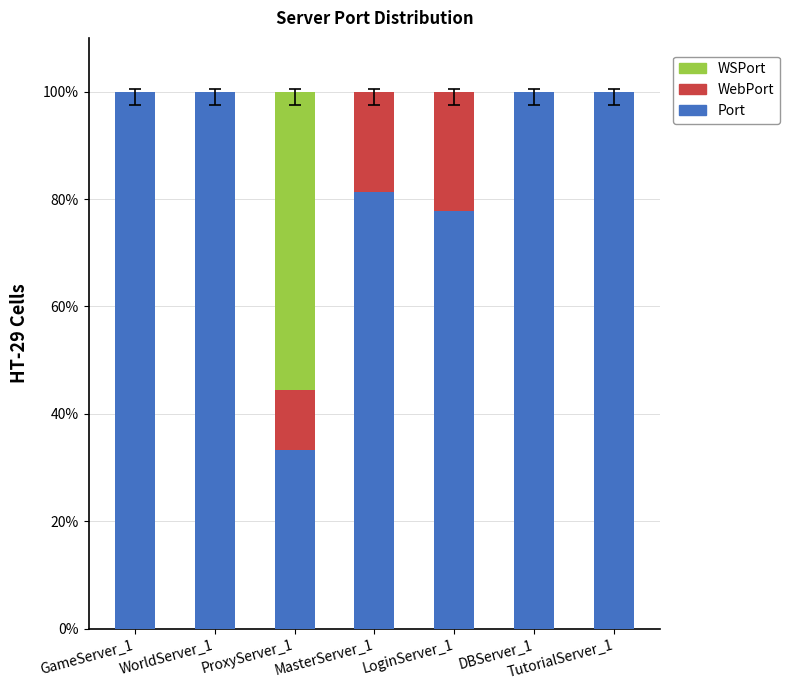

What is the total value across all series at TutorialServer_1?

100.0